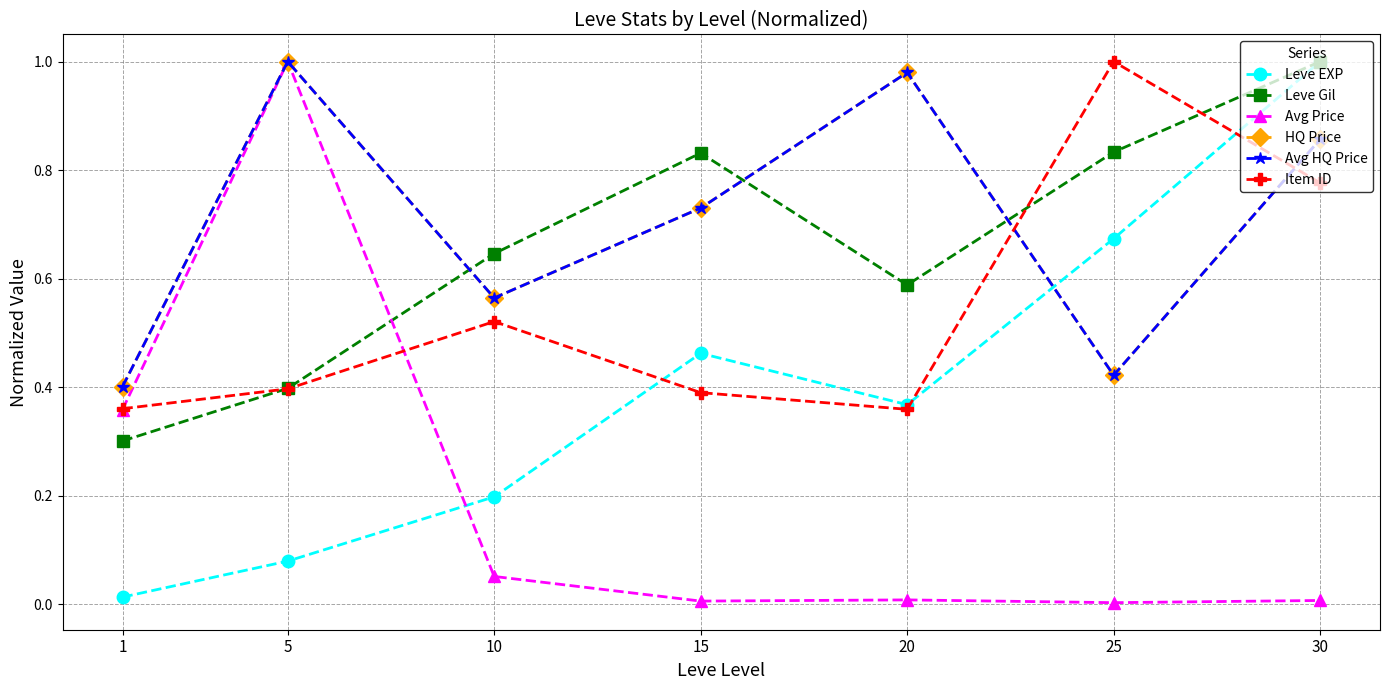

Does the chart have visible grid lines?

Yes